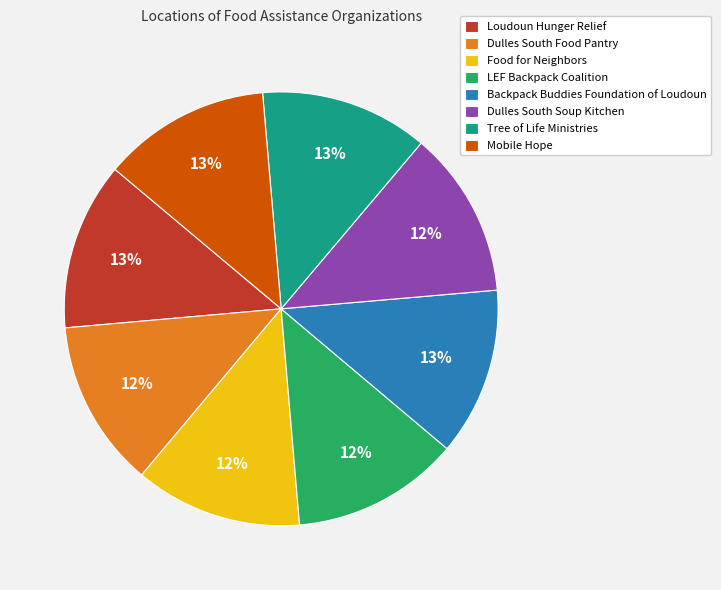

Is it true that Food for Neighbors is 17% of the pie?

False